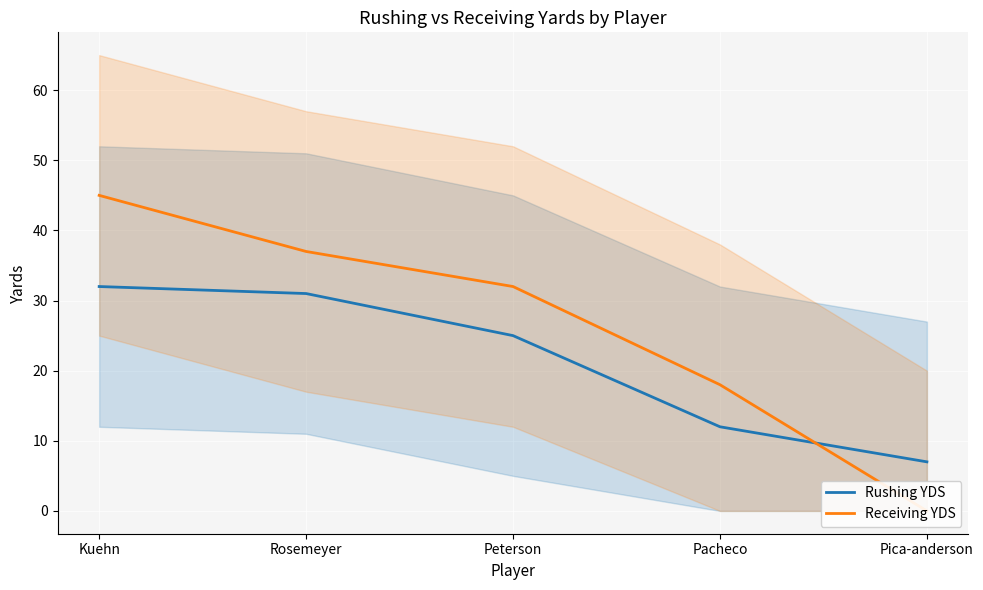

How many distinct data groups are displayed?

2